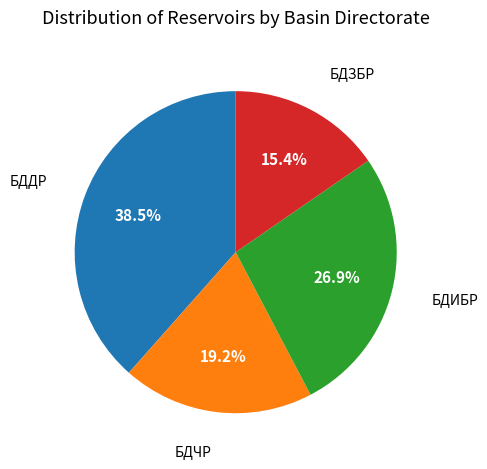

True or false: БДЗБР accounts for 21% of the total.

False